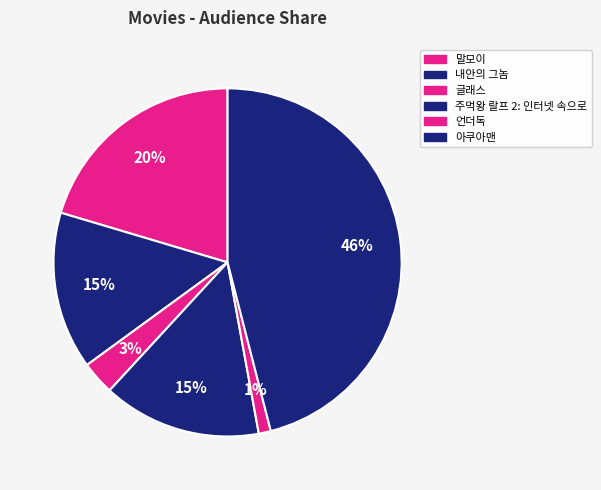

Is there any slice that represents more than half of the pie?

No